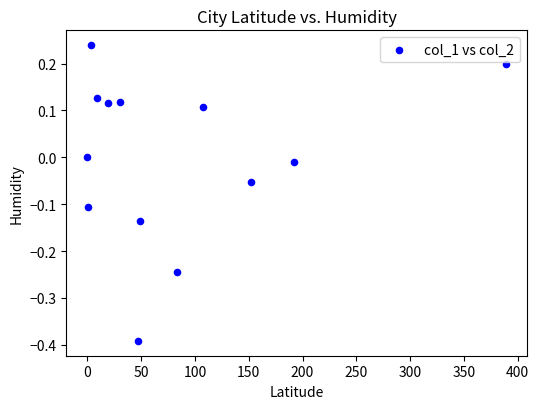

What is the range of X values (max minus min)?

389.0